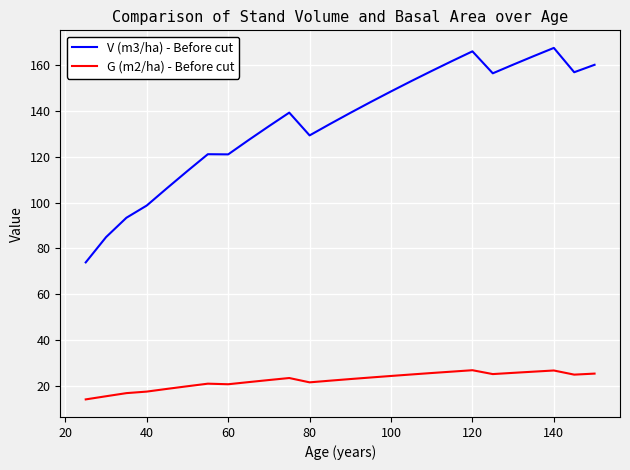

Rank the series by their average value, from highest to lowest.

V (m3/ha) - Before cut, G (m2/ha) - Before cut